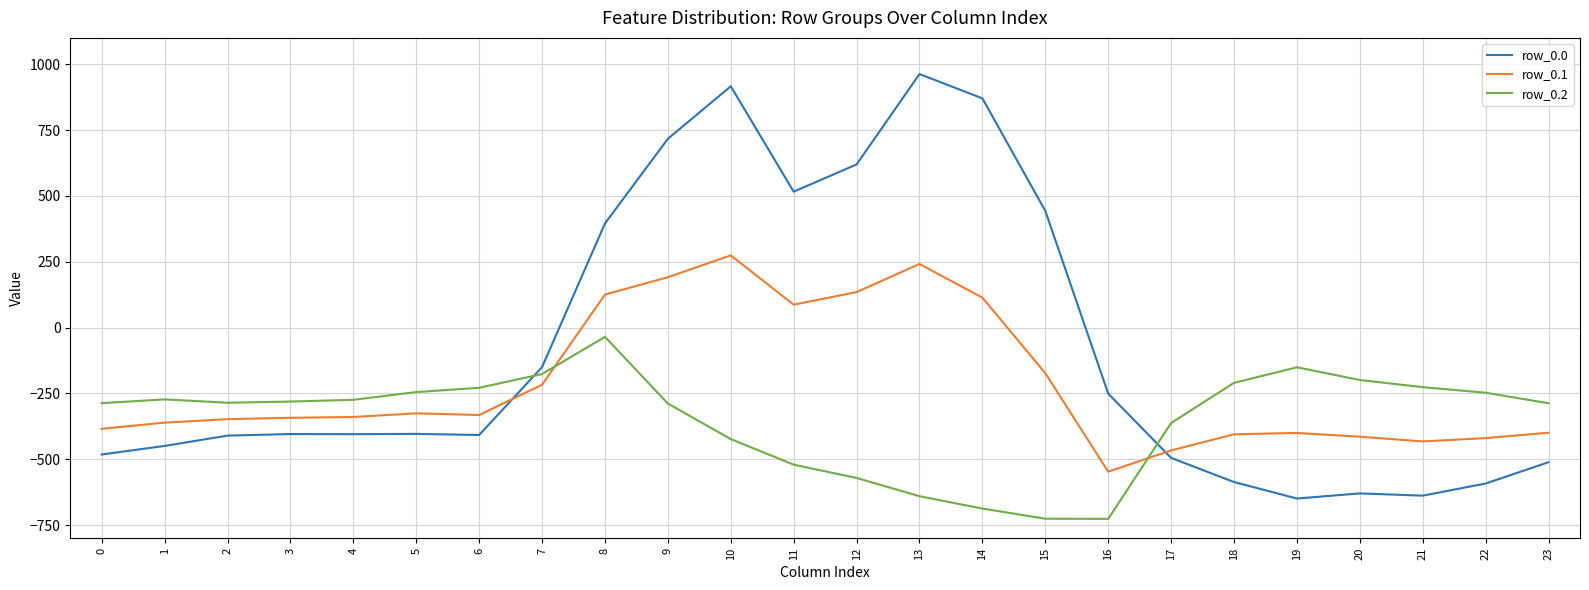

How many times do row_0.2 and row_0.1 cross each other?

2